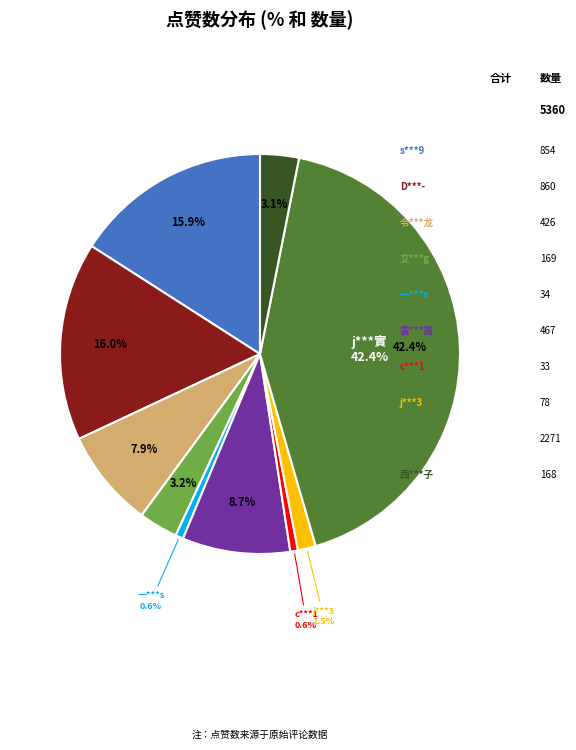

To the nearest percent, what percentage of the pie is 一***s?

1%